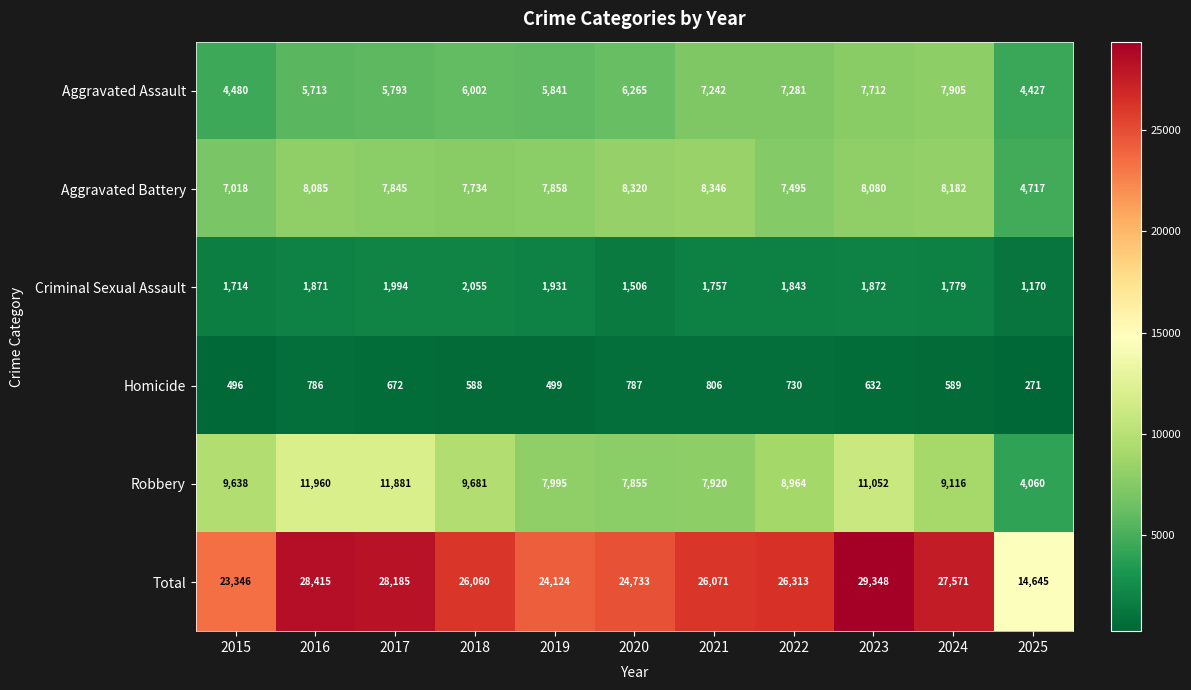

At 2016, list the series in order from largest to smallest.

Total, Robbery, Aggravated Battery, Aggravated Assault, Criminal Sexual Assault, Homicide